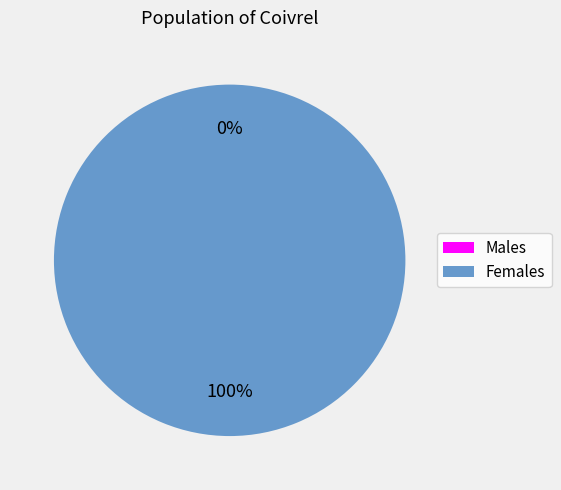

Between 1 and 0, which is larger?

1